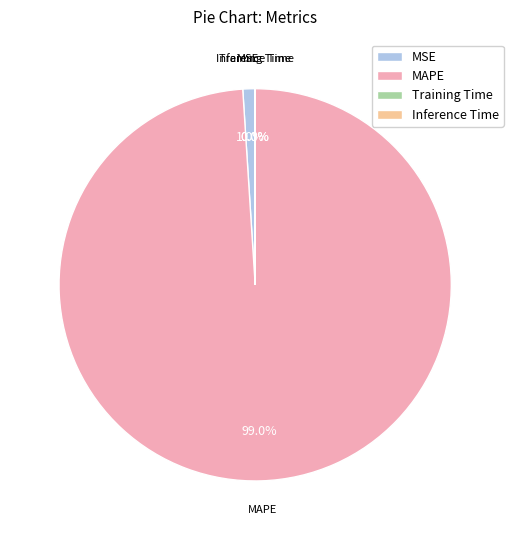

What percentage is the MAPE slice, to the nearest percent?

99%